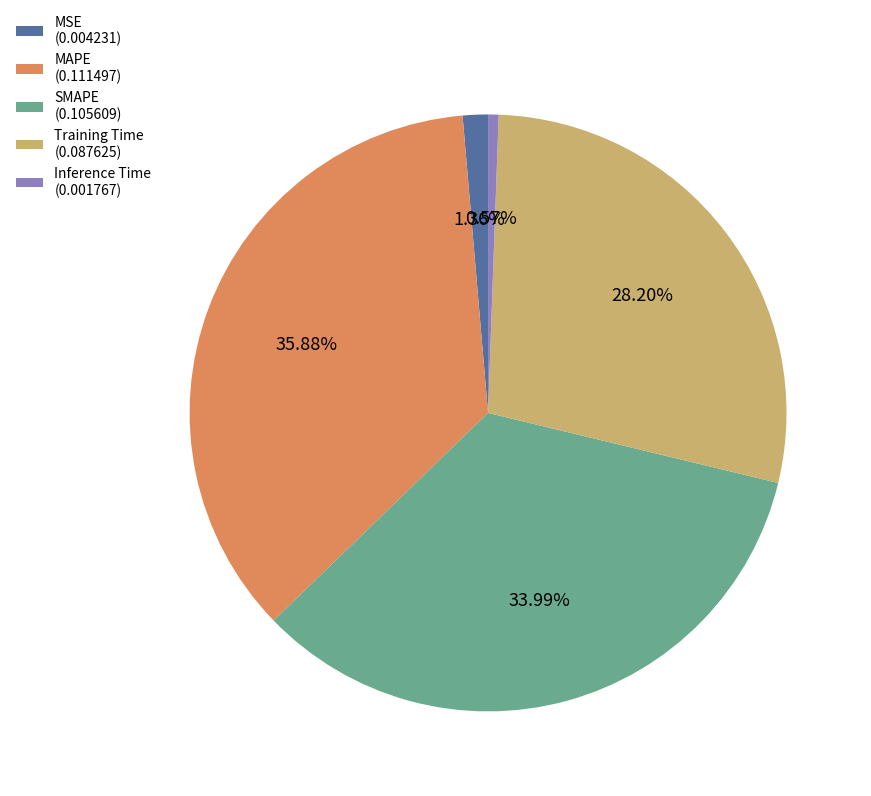

Between MSE (0.004231) and MAPE (0.111497), which is larger?

MAPE (0.111497)